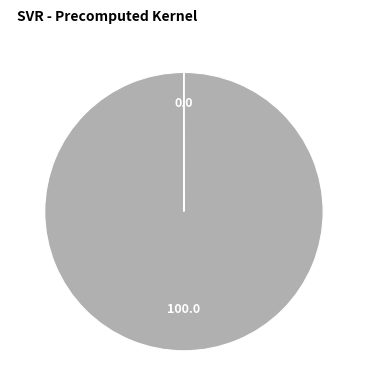

Does any single category account for the majority?

Yes